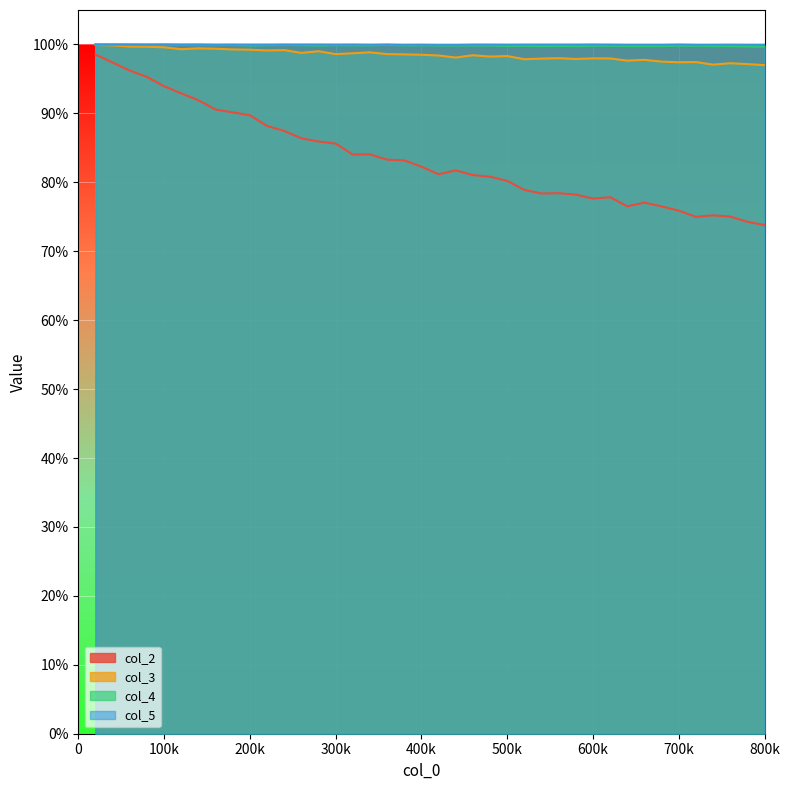

True or false: 2 has a value of 0.7 at 720000.

True